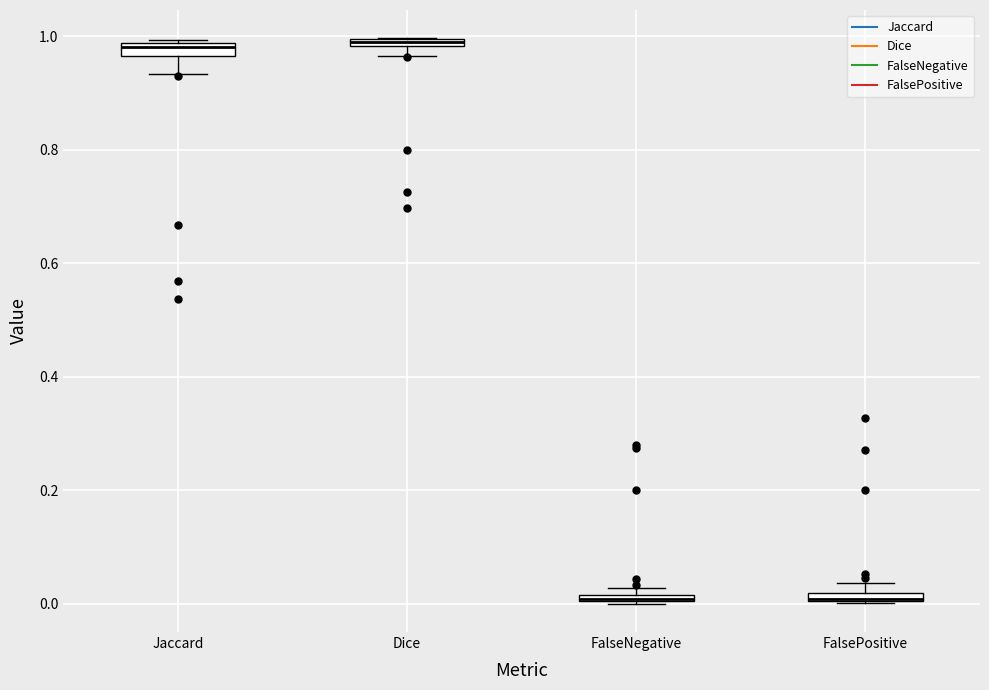

Where is the lower edge of the box for Dice on the y-axis? The values are not printed on the chart, so give them approximately, as read against the axis.

0.98